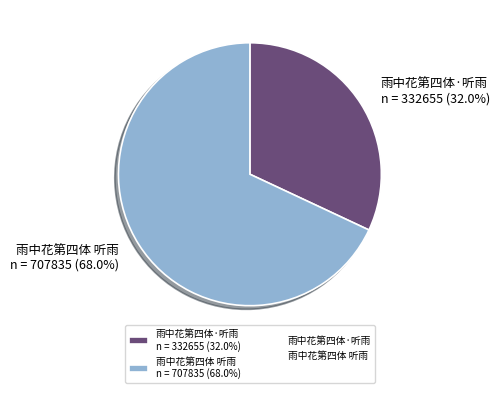

The 雨中花第四体 听雨 slice represents 74% of the pie. True or false?

False